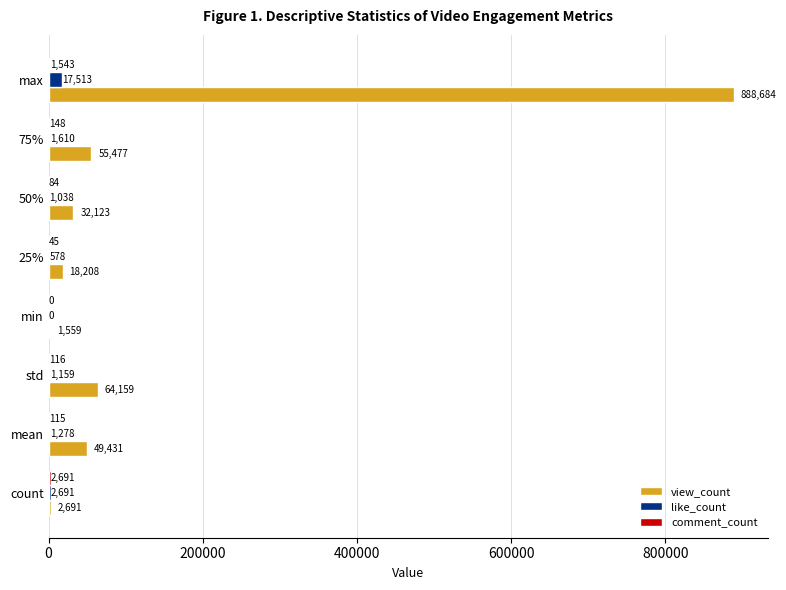

What is the maximum value for like_count?

17513.0